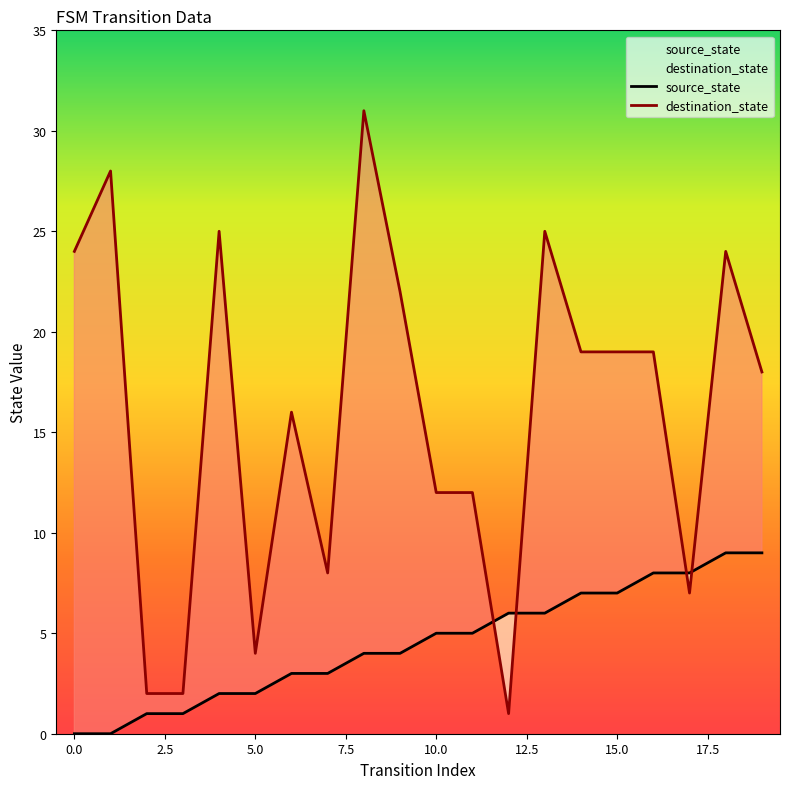

Which series has the largest range (max minus min)?

destination_state